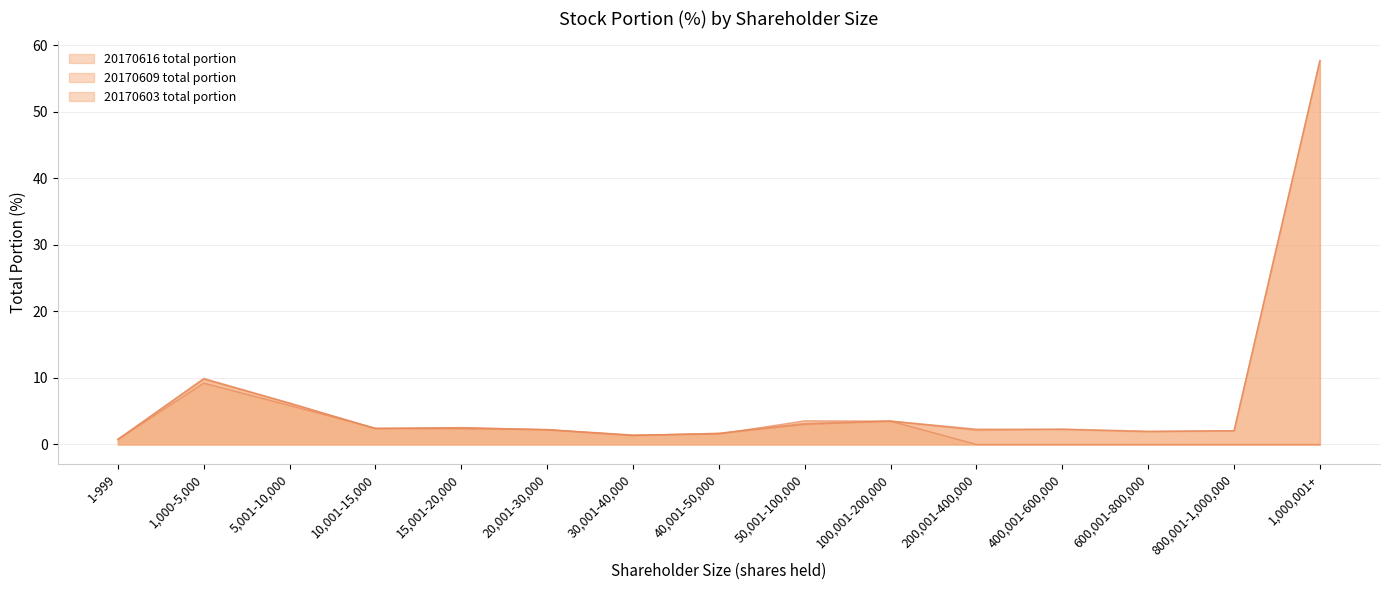

List the series in order of their peak value, highest first.

20170616 total portion, 20170609 total portion, 20170603 total portion